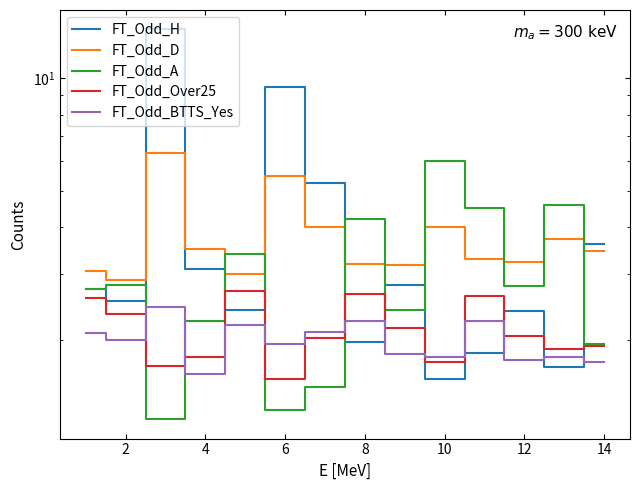

Reading right to left, extract all data points from this chart.

FT_Odd_H: 3.6	1.7	2.4	1.9	1.6	2.8	2.0	5.2	9.5	2.4	3.1	13.5	2.5	2.7
FT_Odd_D: 3.5	3.7	3.2	3.3	4.0	3.2	3.2	4.0	5.5	3.0	3.5	6.3	2.9	3.1
FT_Odd_A: 1.9	4.6	2.8	4.5	6.0	2.4	4.2	1.5	1.3	3.4	2.2	1.2	2.8	2.7
FT_Odd_Over25: 1.9	1.9	2.0	2.6	1.8	2.2	2.6	2.0	1.6	2.7	1.8	1.7	2.4	2.6
FT_Odd_BTTS_Yes: 1.8	1.8	1.8	2.2	1.8	1.8	2.2	2.1	1.9	2.2	1.6	2.5	2.0	2.1